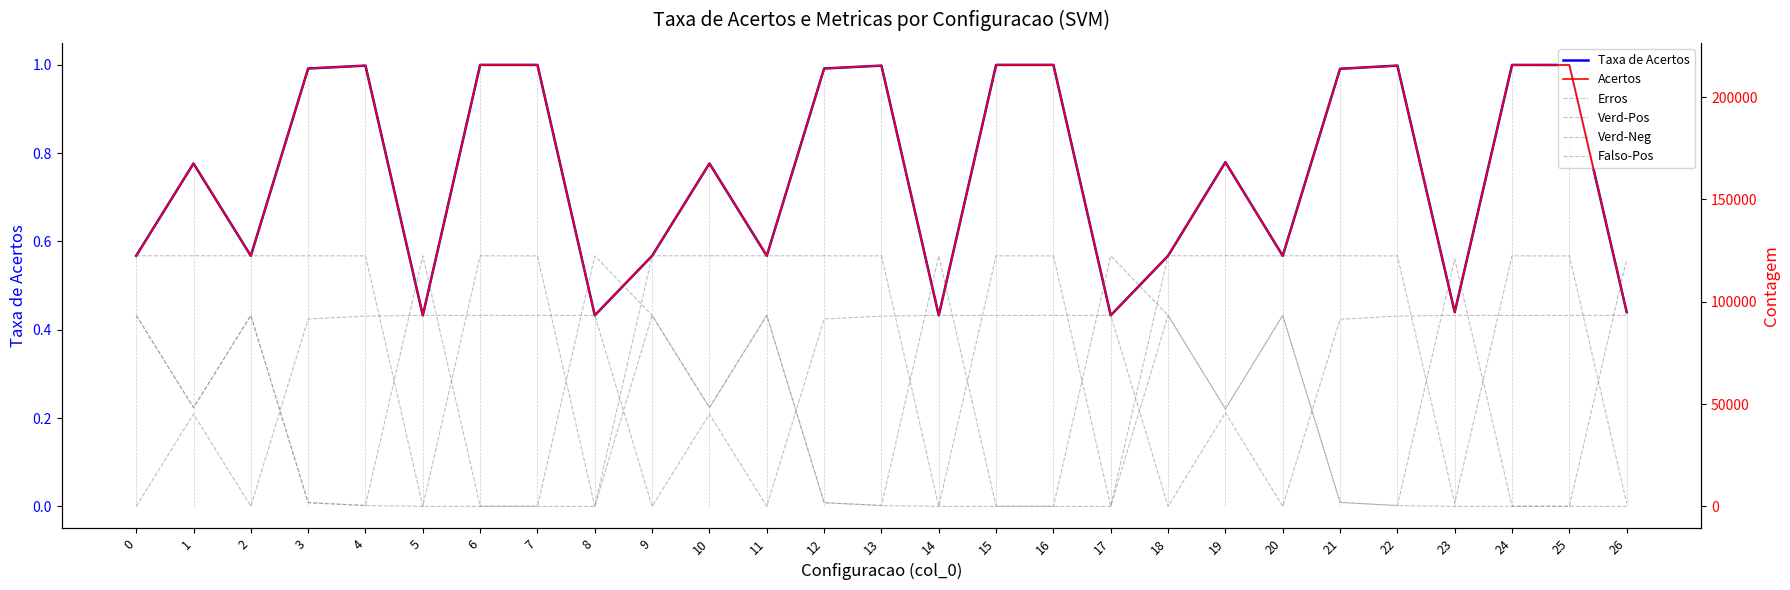

How many data points in Verd-Pos are less than 122400?

12